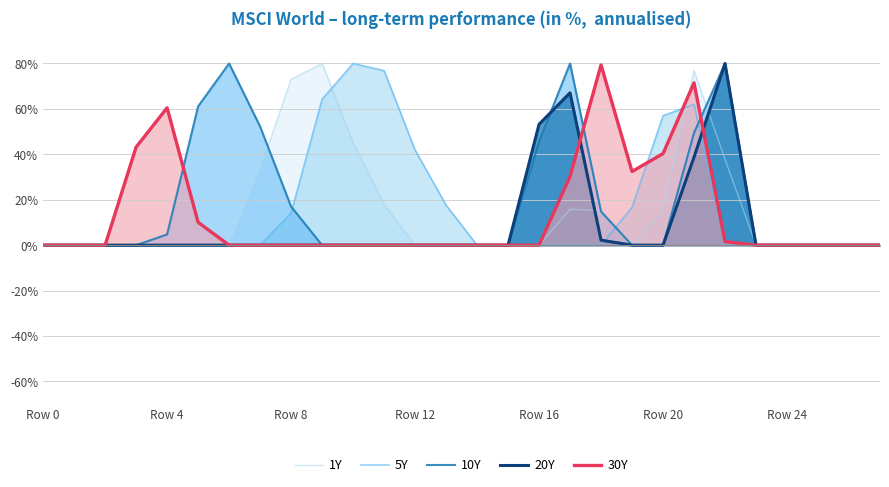

What are all the series names shown in the legend?

1Y, 5Y, 10Y, 20Y, 30Y